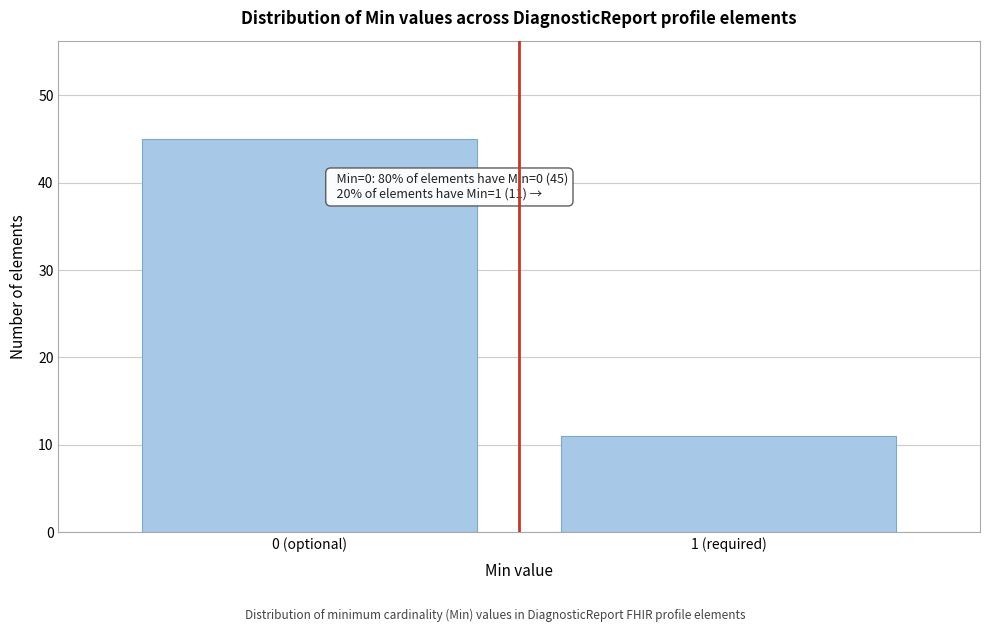

Reading left to right, extract all data points from this chart.

45	11